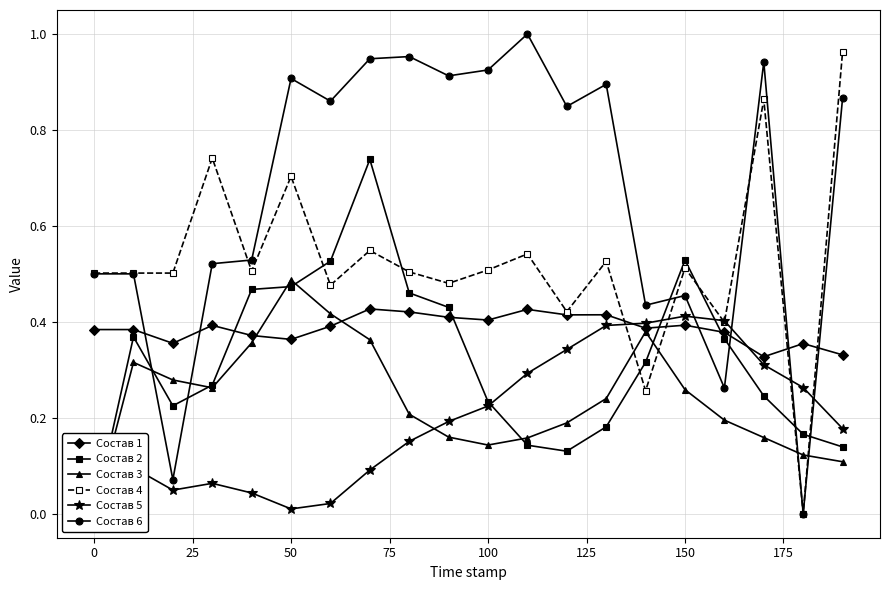

True or false: Состав 1 has more than 2 interior local peaks.

True